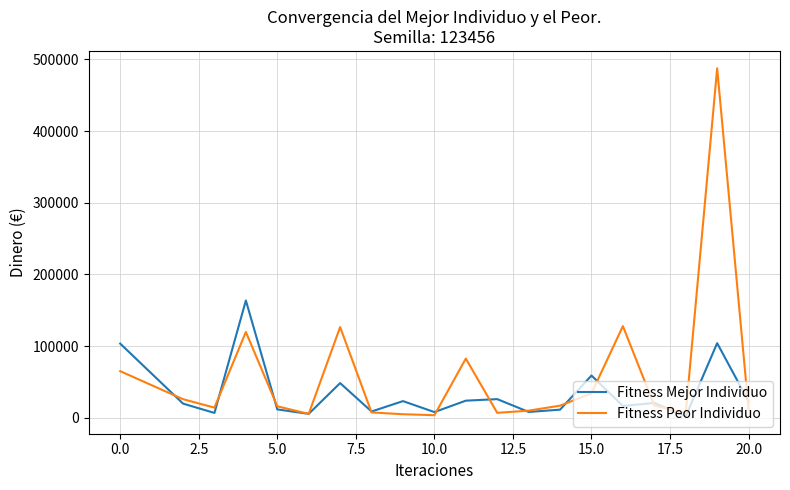

True or false: Fitness Peor Individuo and Fitness Mejor Individuo cross at least once.

True